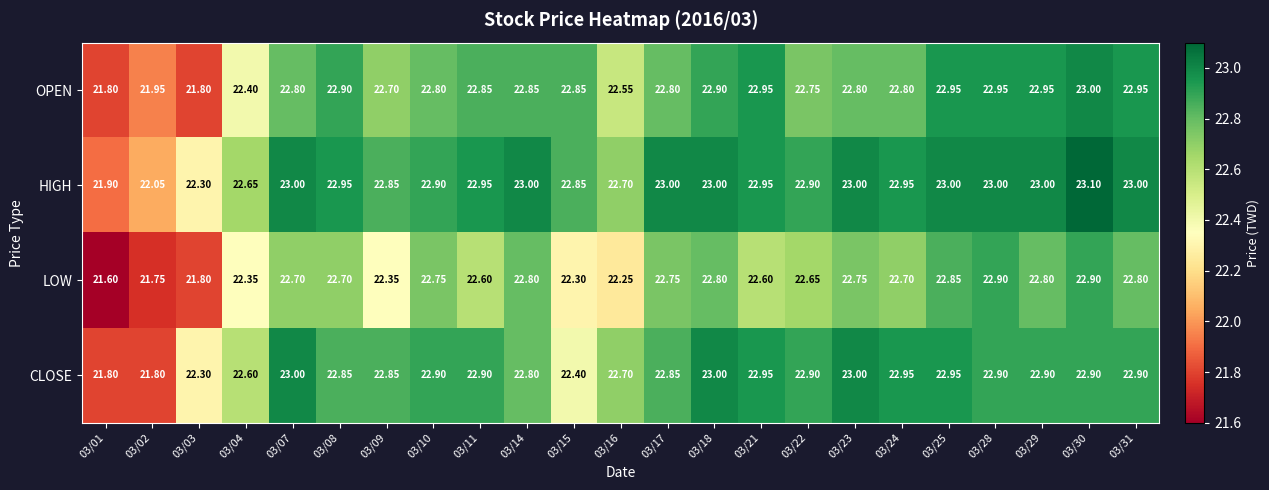

What is the smallest value displayed?

21.6